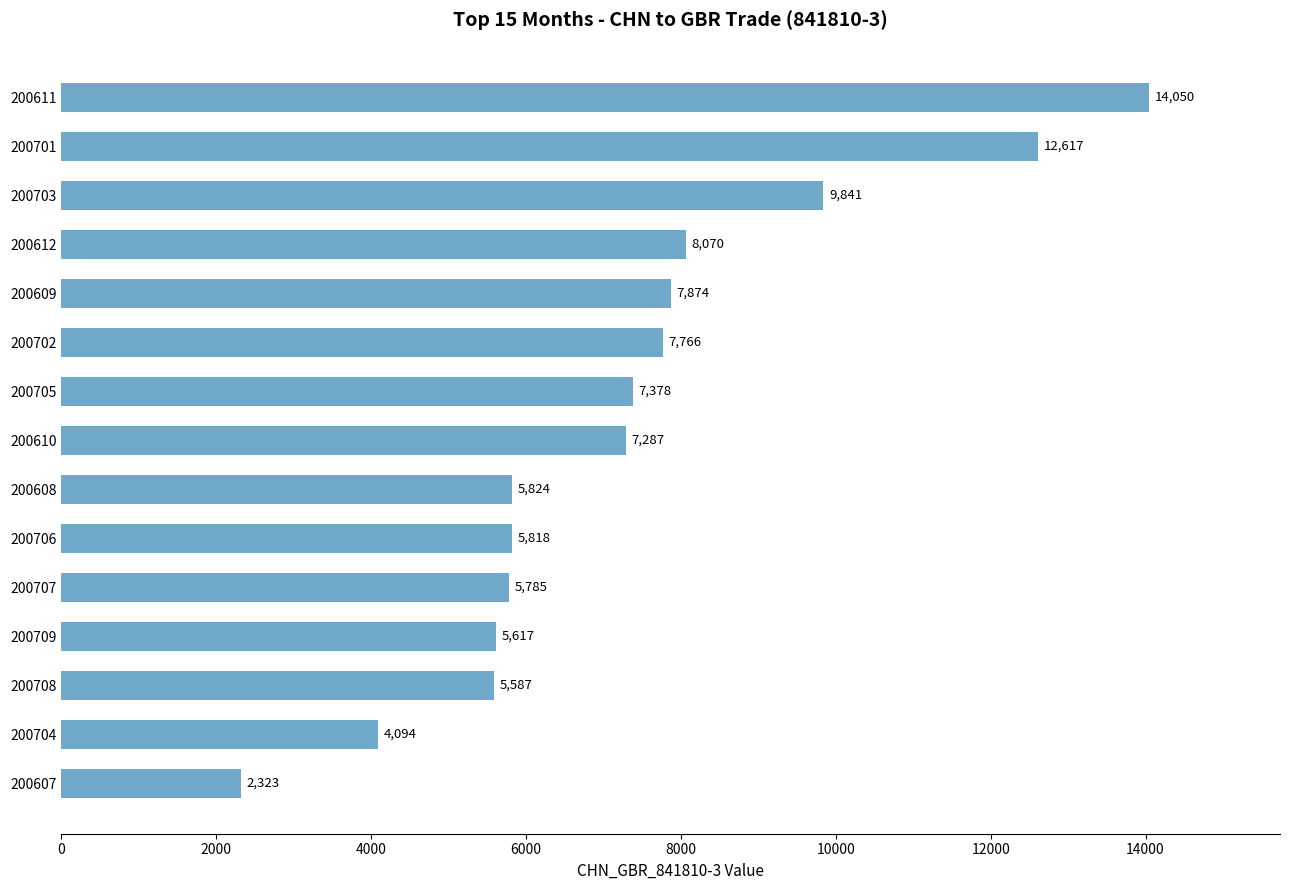

The value at 200612 is 8070. True or false?

True